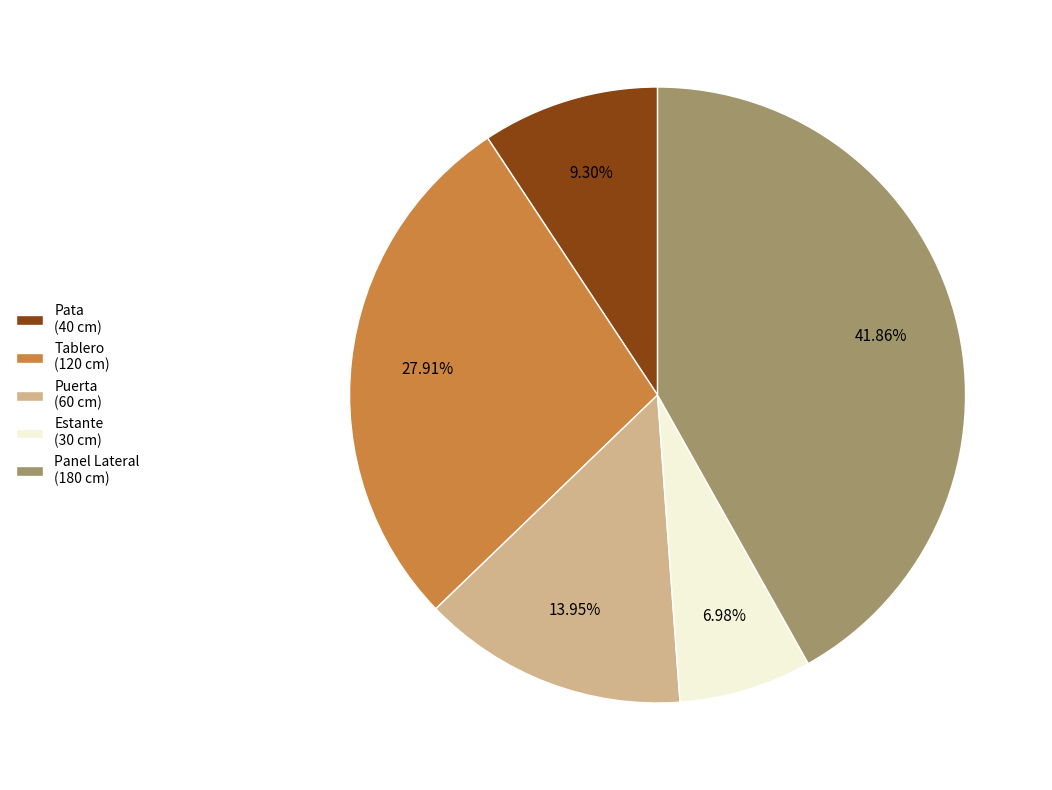

The Estante slice represents 7% of the pie. True or false?

True